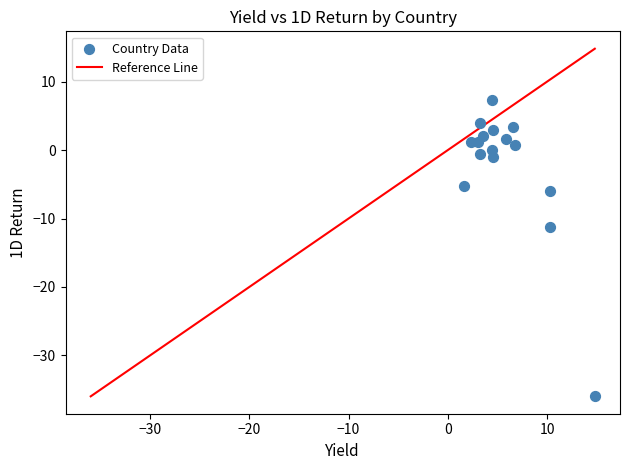

What Y value in the scatter plot is closest to -14?

-11.3